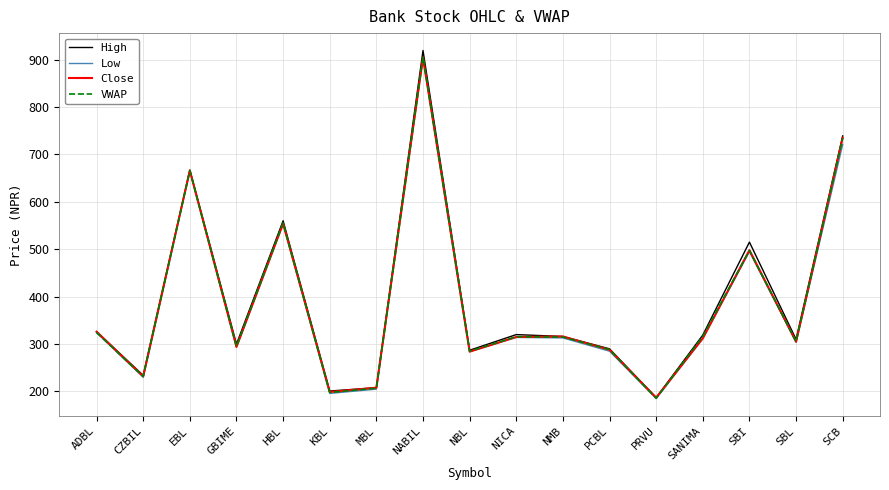

What is the lowest value of the High series?

187.0